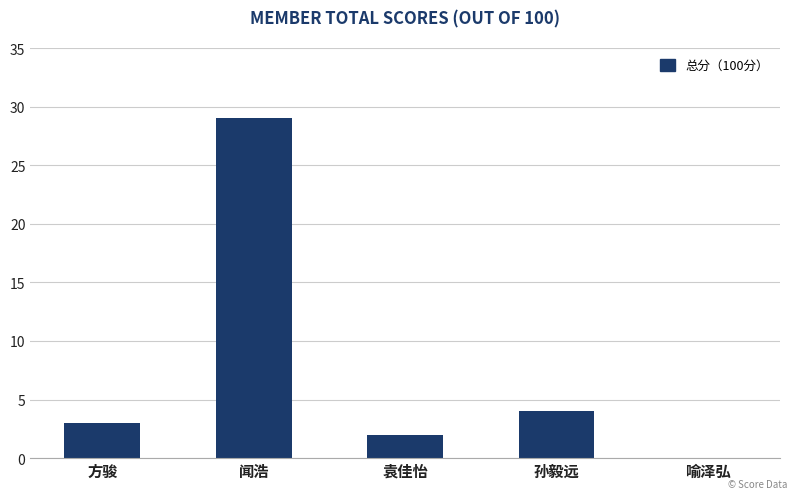

Which has a higher value, 闻浩 or 袁佳怡?

闻浩